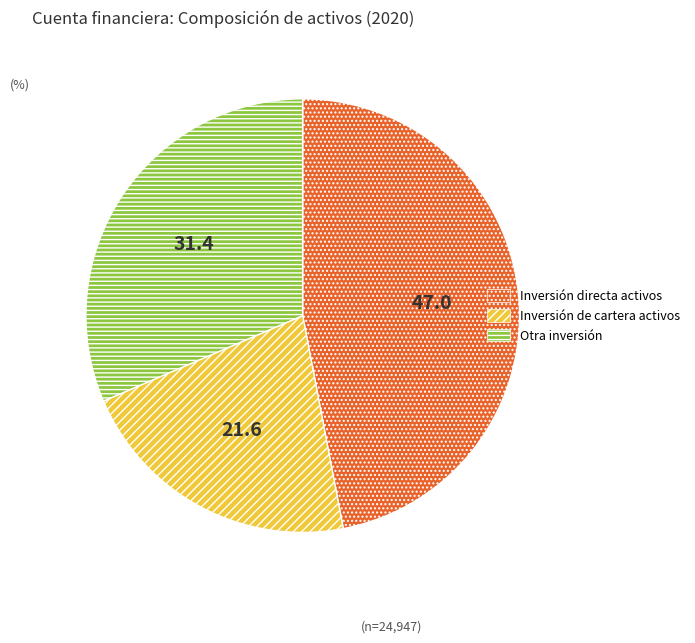

Rank the categories by value from lowest to highest.

Inversión de cartera activos, Otra inversión, Inversión directa activos